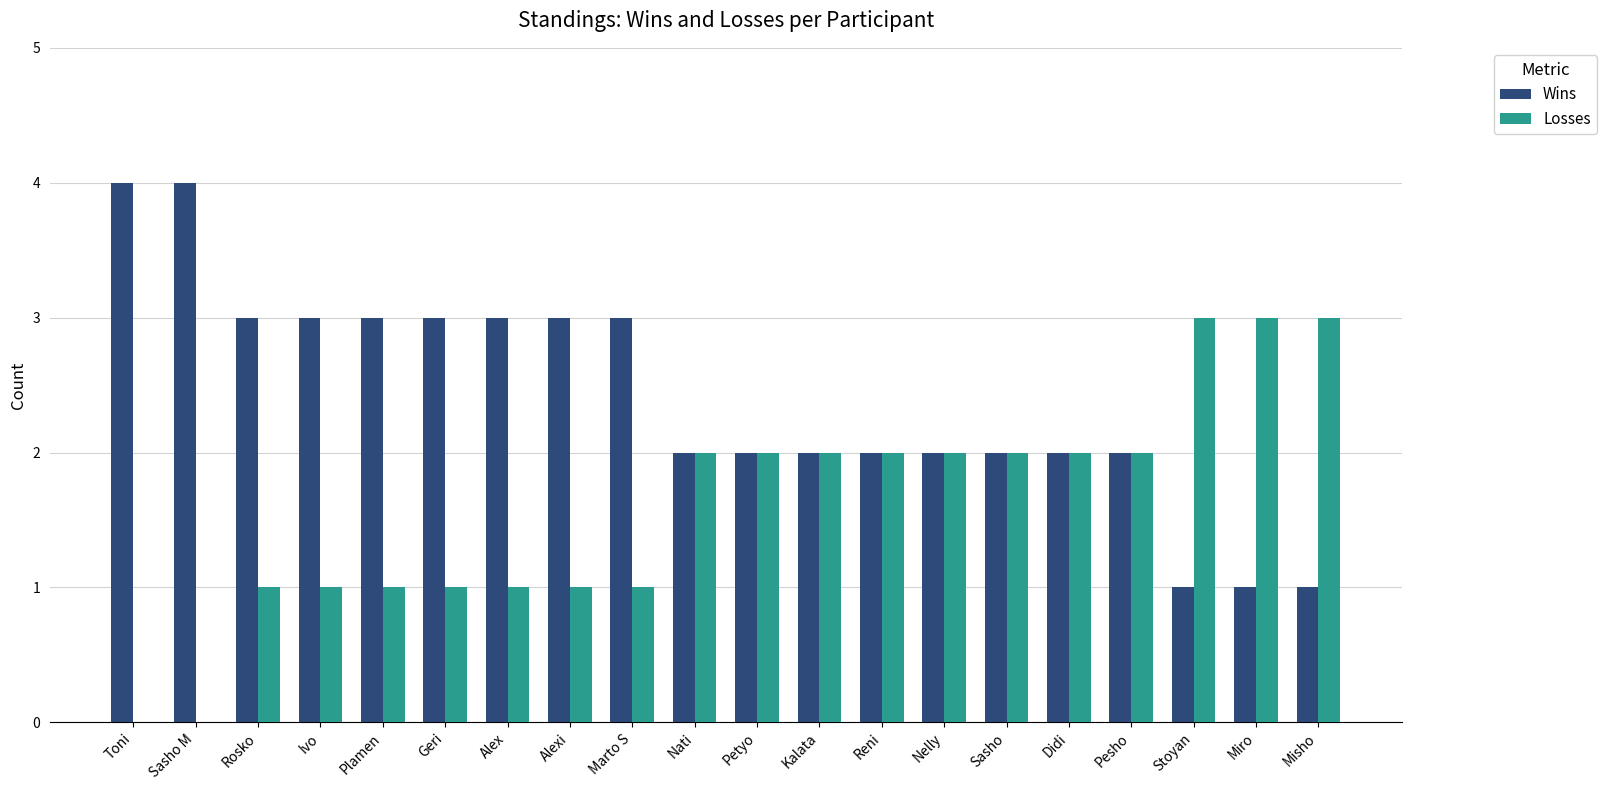

How many Losses values are between 1 and 2?

15